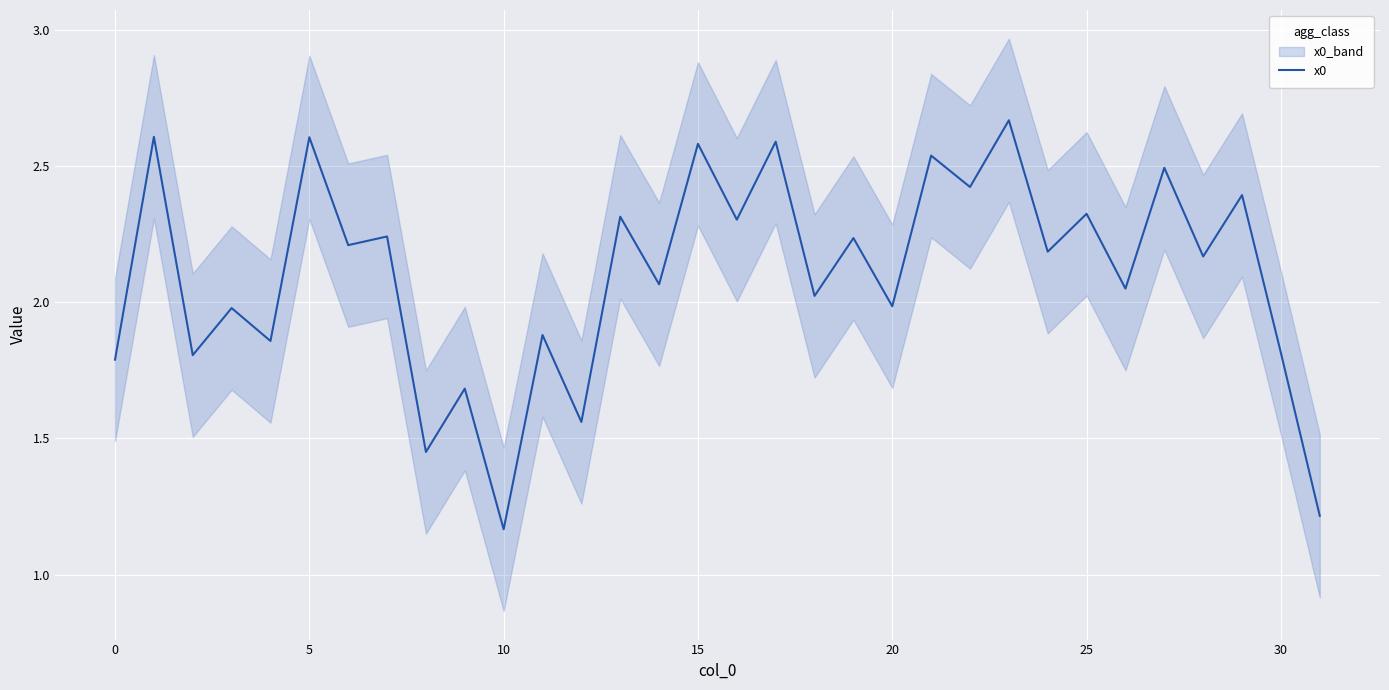

Where is the data nearest to the value 1?

10